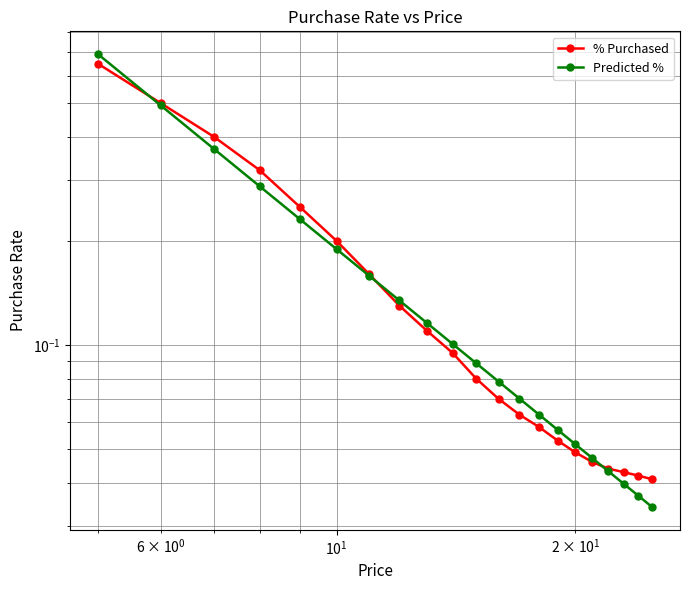

Which series has the largest total across all categories?

% Purchased